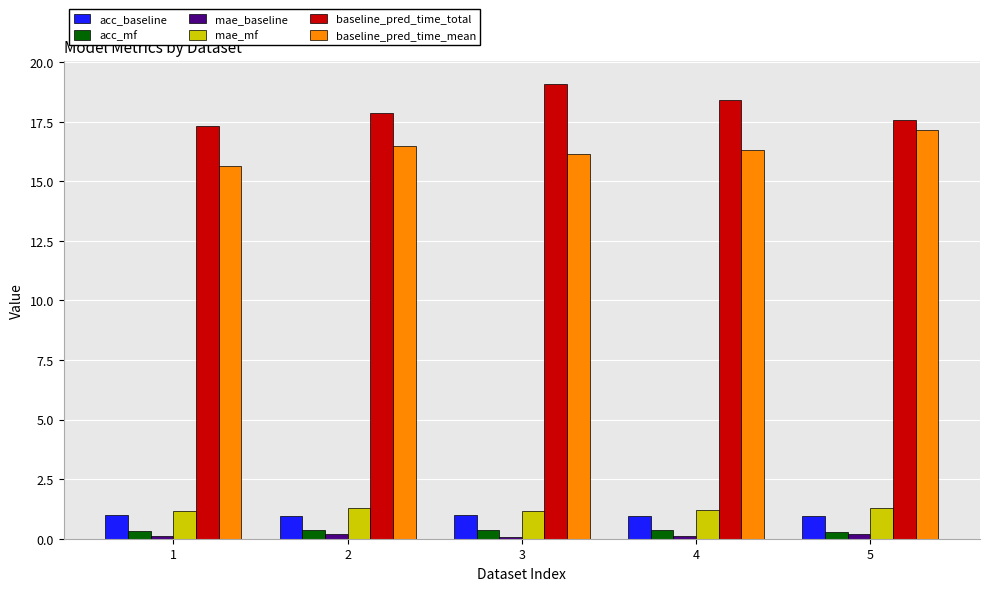

The baseline_pred_time_total series shows 26.9 at 5. True or false?

False